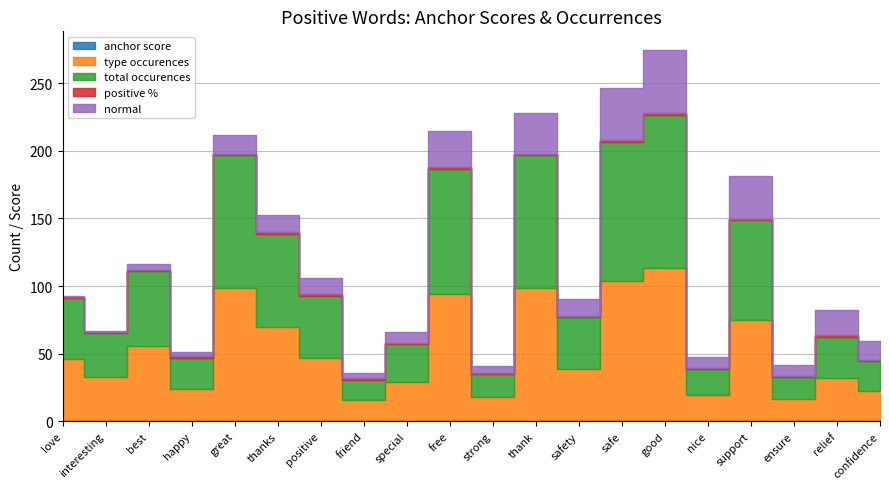

What is the value of the type occurences point at the 16th from the left?

19.0